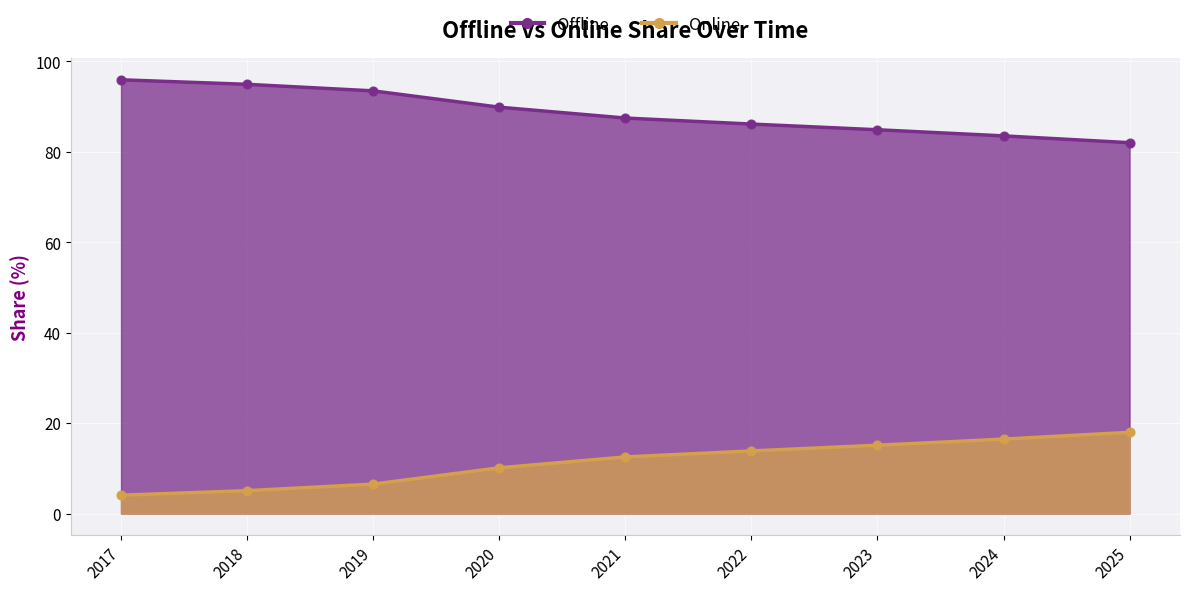

Is the value of Online at 2025 greater than the value of Offline at 2022?

Yes